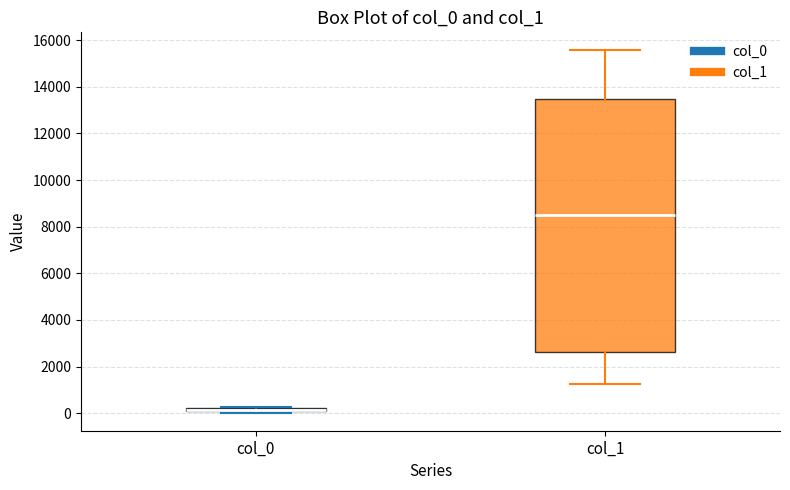

Where is the lower edge of the box for col_1 on the y-axis? The values are not printed on the chart, so give them approximately, as read against the axis.

2600